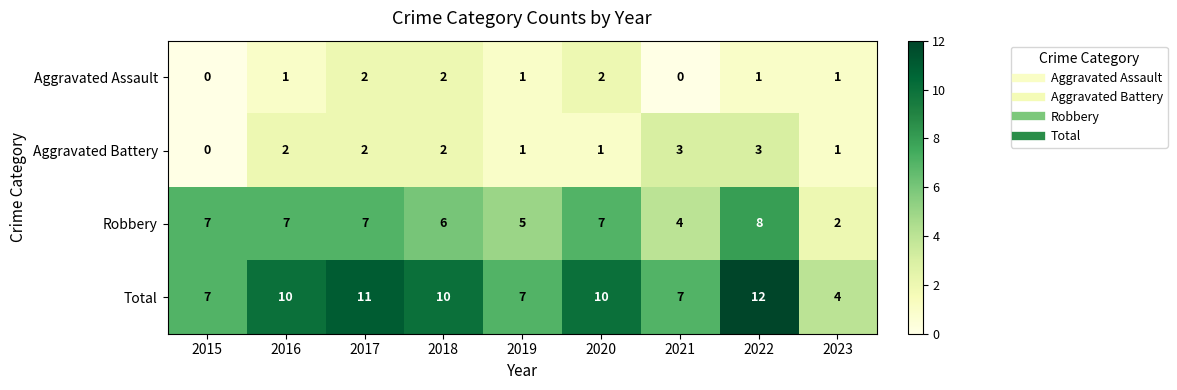

Rank the series at 2020 from lowest to highest value.

Aggravated Battery, Aggravated Assault, Robbery, Total